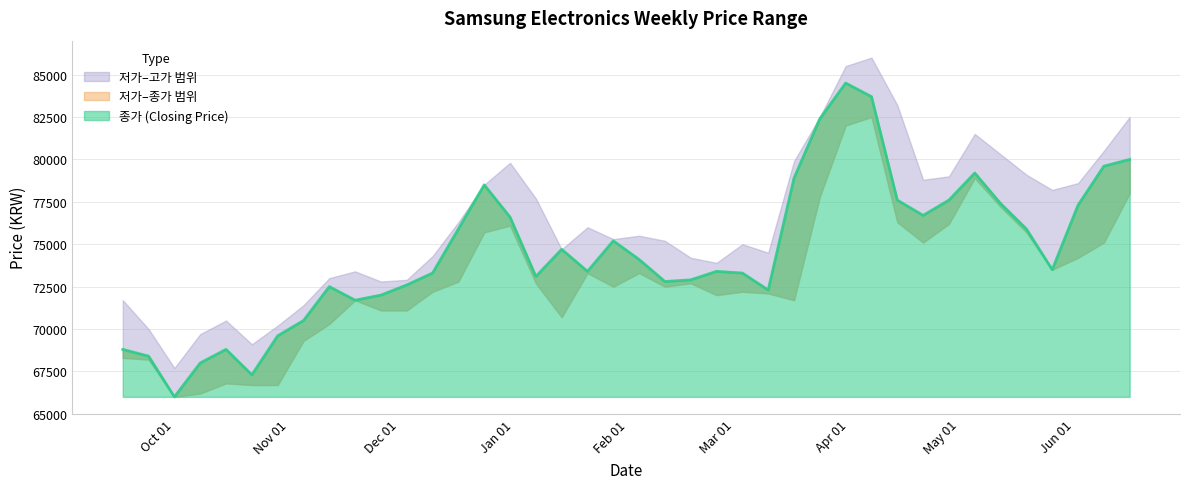

True or false: 저가 has more than 1 interior local peaks.

True